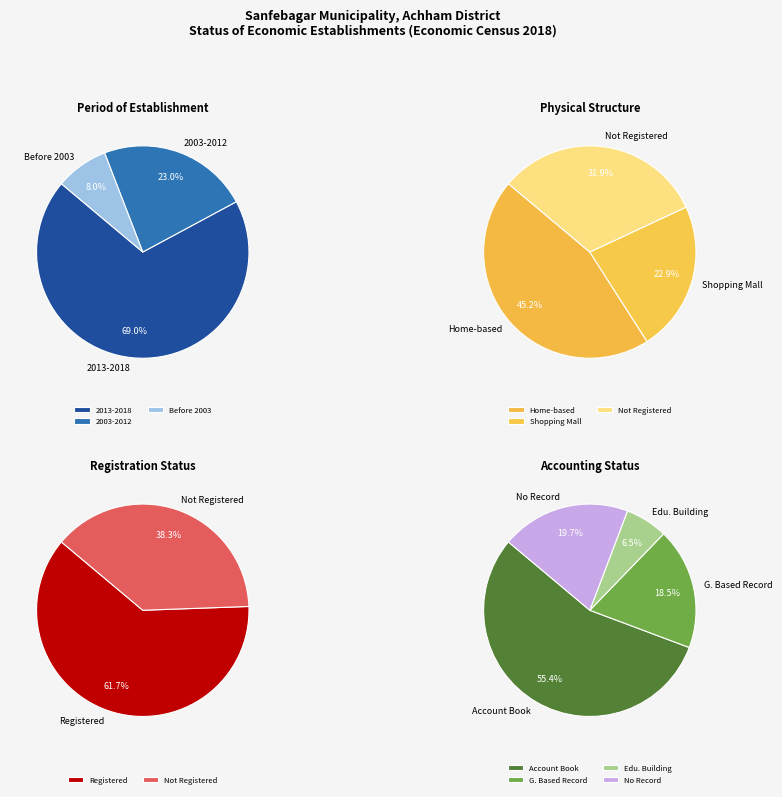

The Row 6 slice represents 1% of the pie. True or false?

False